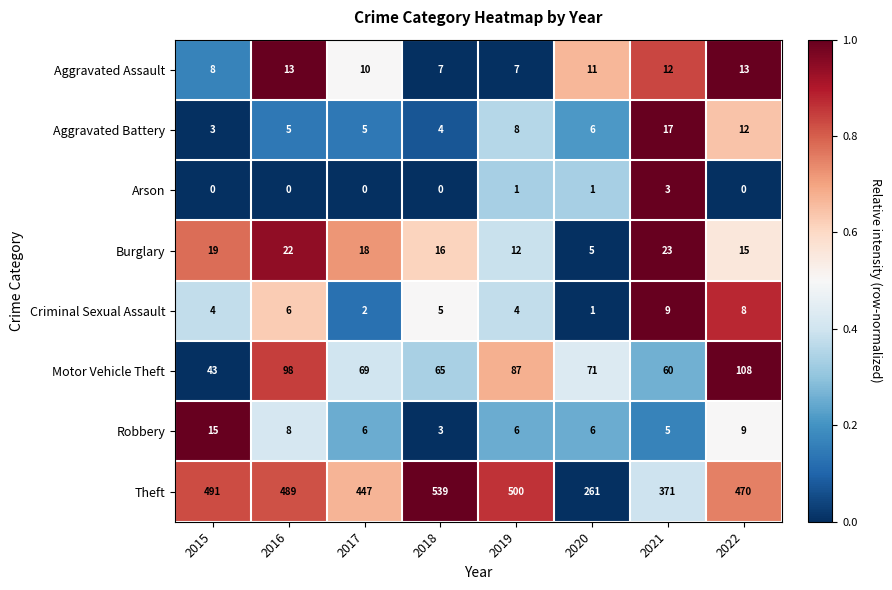

Which series has the largest total across all categories?

Theft